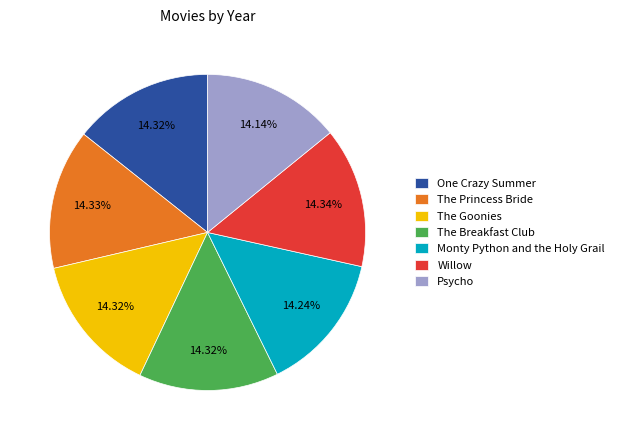

To the nearest percent, what percentage of the pie is One Crazy Summer?

14%